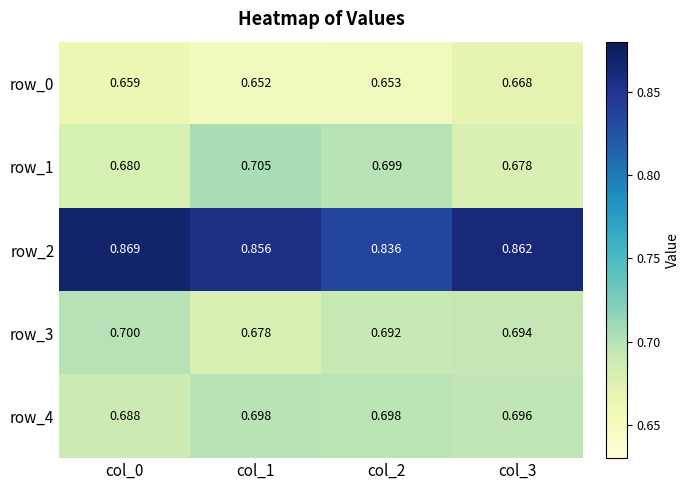

What value does the row_1 series have at col_2?

0.7